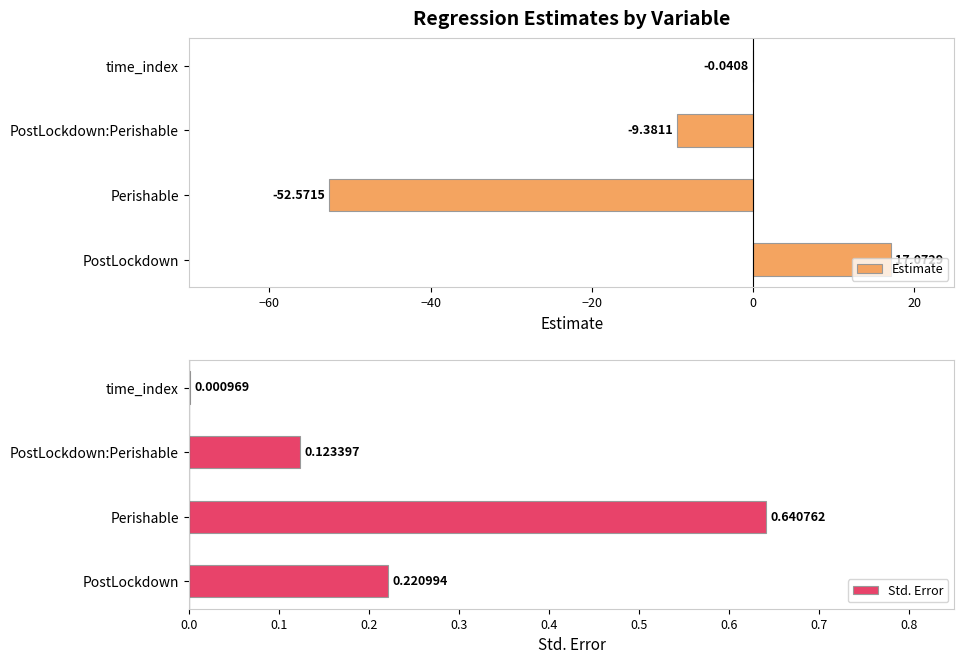

Reading left to right, list all the values displayed in this chart.

Estimate: 17.1	-52.6	-9.4	-0.0
Std. Error: 0.2	0.6	0.1	0.0